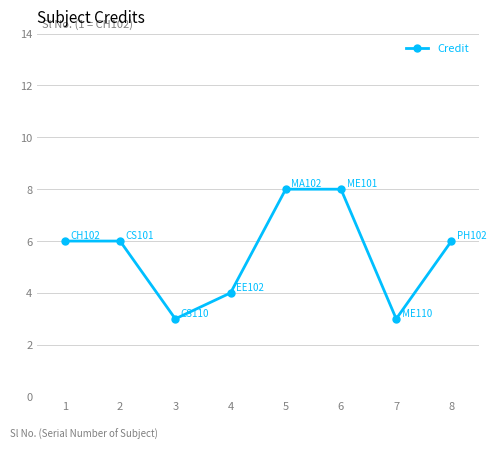

What value does the data have at 2?

6